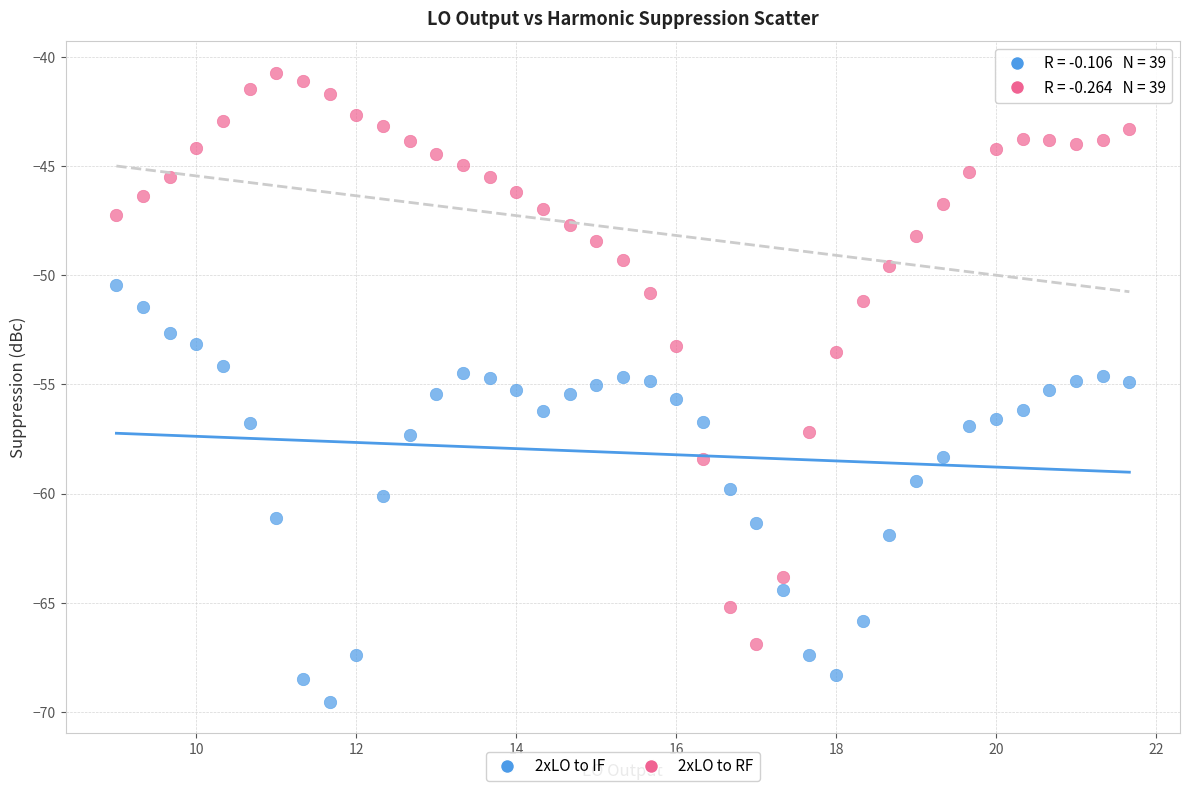

Which series reaches the minimum Y coordinate?

2xLO to IF